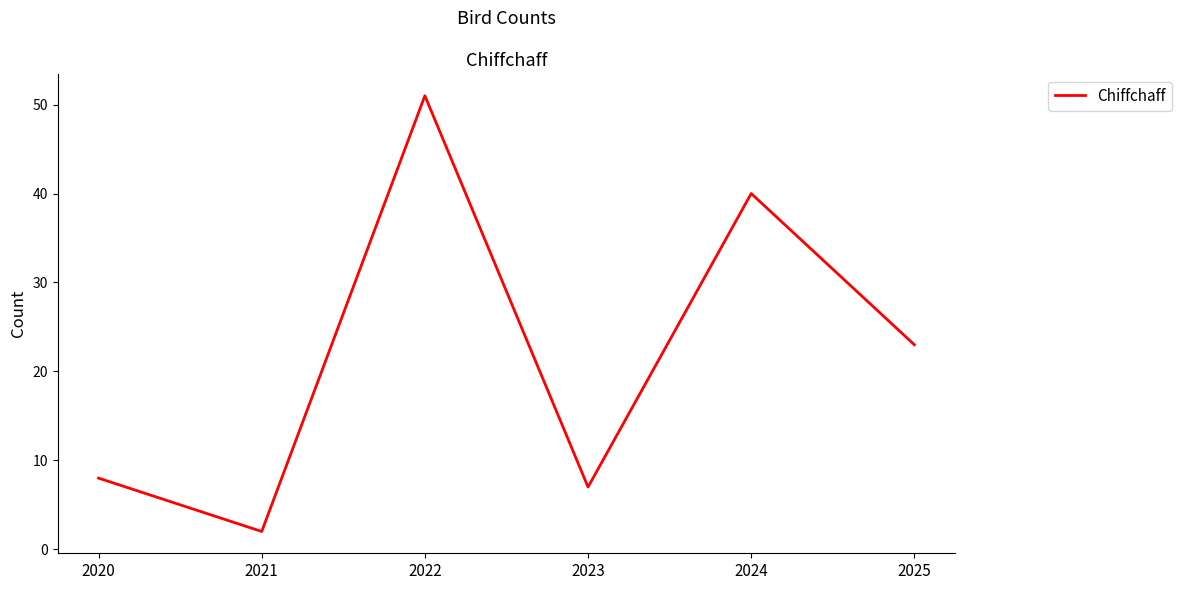

True or false: the data shows 2 at 2021.

True